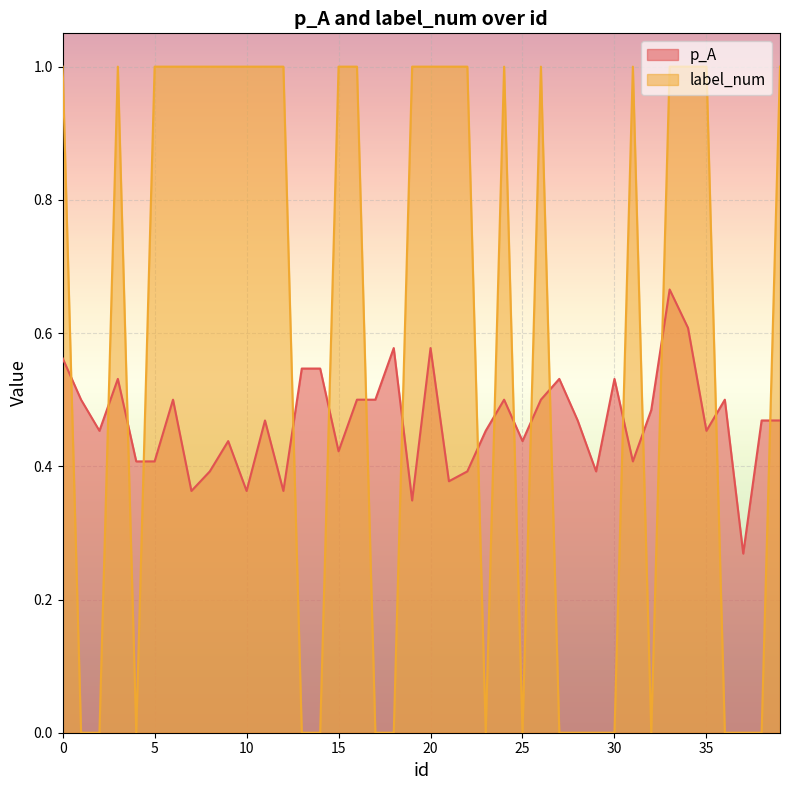

Reading right to left, extract all data points from this chart.

p_A: 0.5	0.5	0.3	0.5	0.5	0.6	0.7	0.5	0.4	0.5	0.4	0.5	0.5	0.5	0.4	0.5	0.5	0.4	0.4	0.6	0.3	0.6	0.5	0.5	0.4	0.5	0.5	0.4	0.5	0.4	0.4	0.4	0.4	0.5	0.4	0.4	0.5	0.5	0.5	0.6
label_num: 1.0	0.0	0.0	0.0	1.0	1.0	1.0	0.0	1.0	0.0	0.0	0.0	0.0	1.0	0.0	1.0	0.0	1.0	1.0	1.0	1.0	0.0	0.0	1.0	1.0	0.0	0.0	1.0	1.0	1.0	1.0	1.0	1.0	1.0	1.0	0.0	1.0	0.0	0.0	1.0